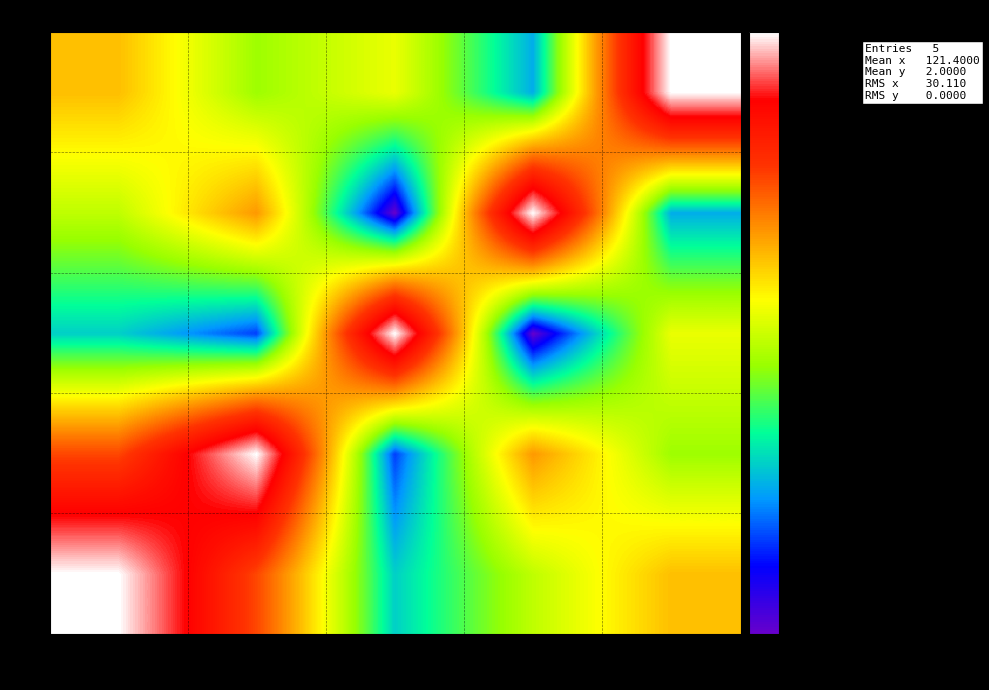

Rank the series by their maximum value, from highest to lowest.

0, 1, 2, 3, 4